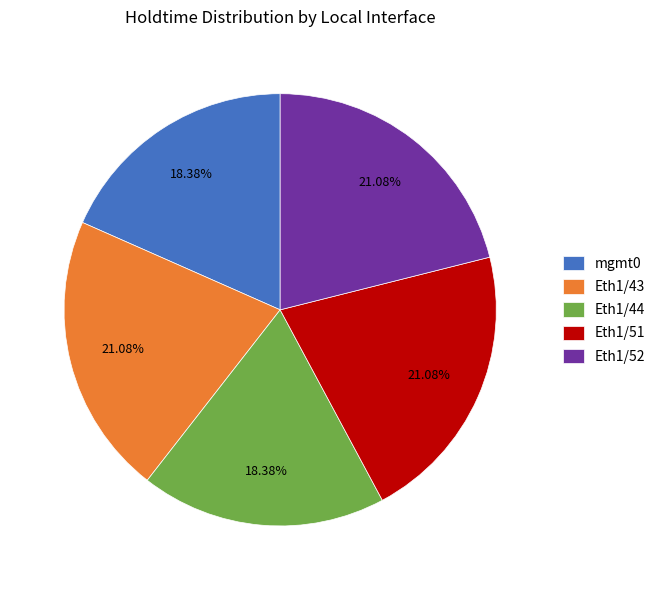

Between Eth1/44 and Eth1/52, which is larger?

Eth1/52